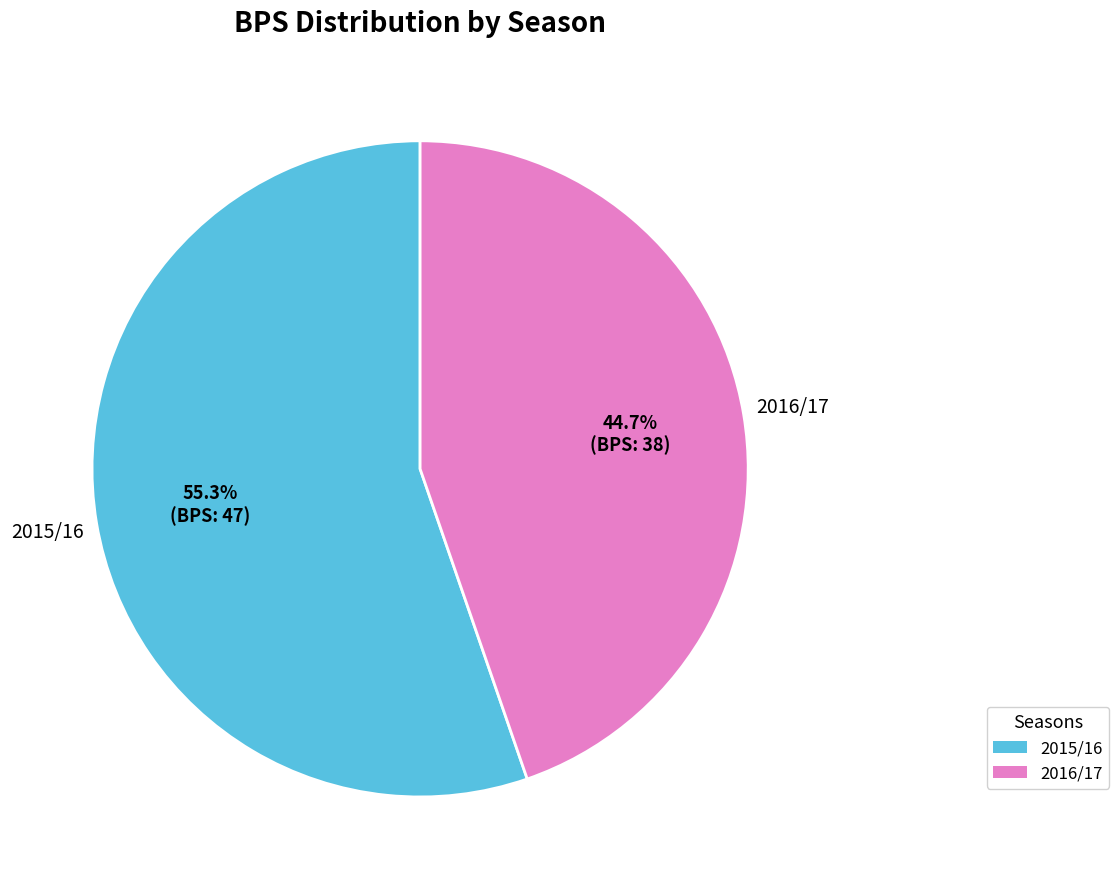

Is there a majority slice in this chart?

Yes